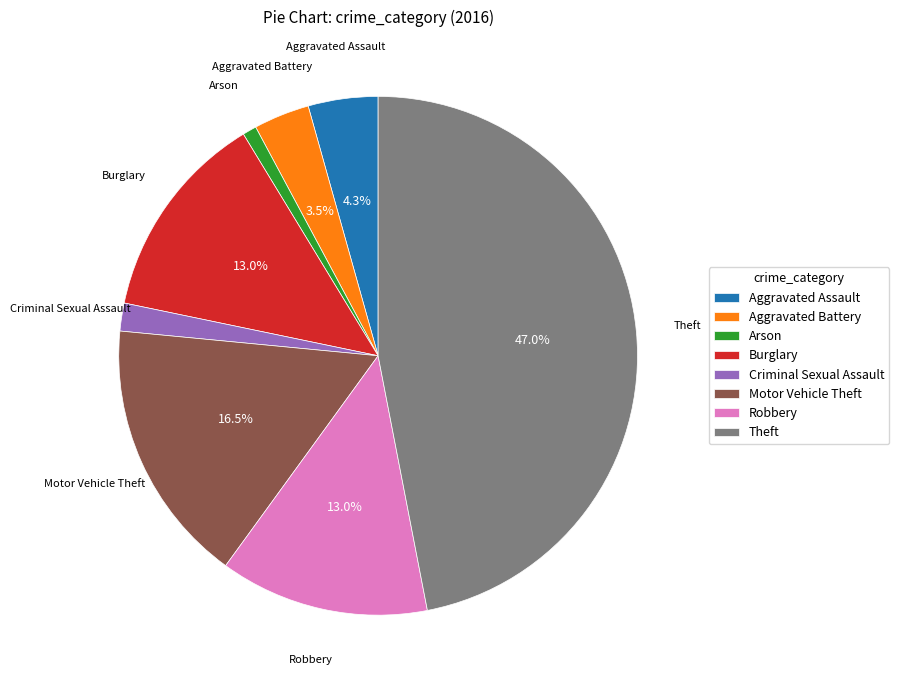

How many slices are in this pie chart?

8